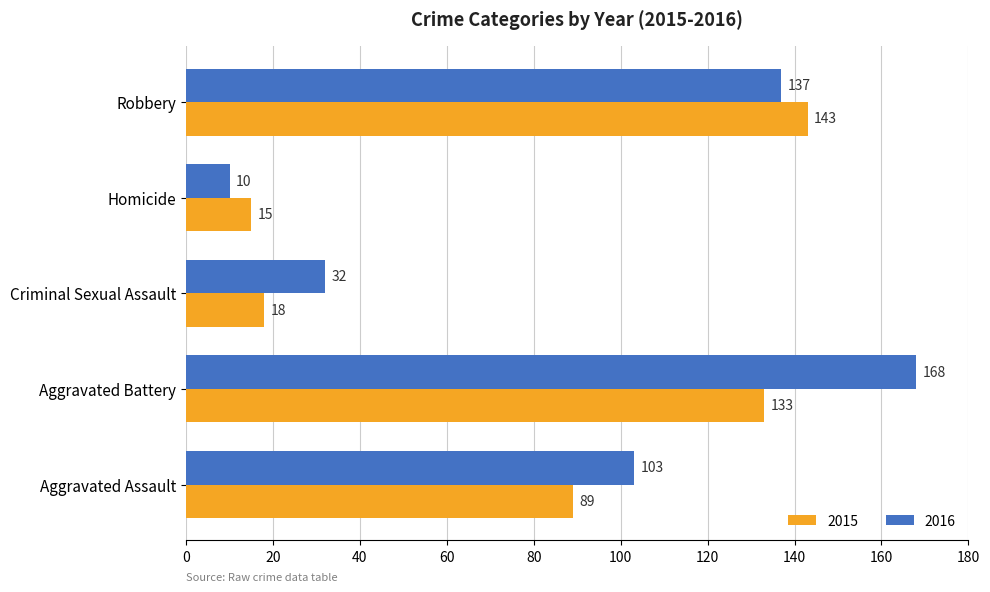

Between Criminal Sexual Assault and Homicide, which series saw the biggest shift?

2016